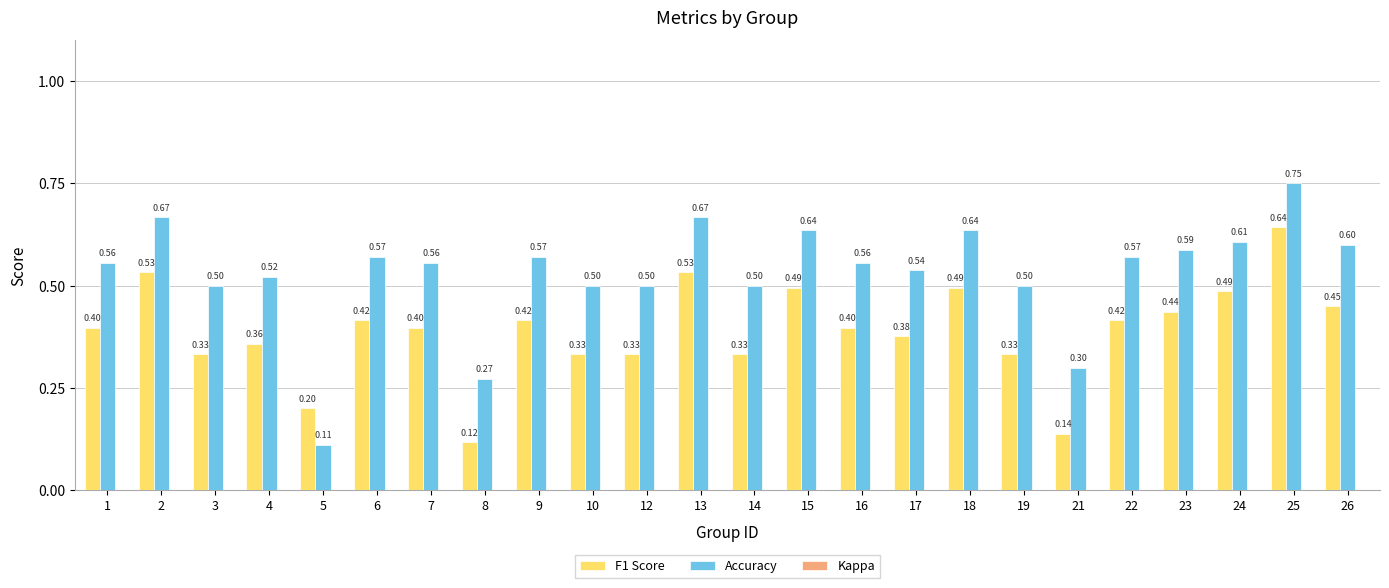

Reading right to left, list all the values displayed in this chart.

F1 Score: 26=0.5	25=0.6	24=0.5	23=0.4	22=0.4	21=0.1	19=0.3	18=0.5	17=0.4	16=0.4	15=0.5	14=0.3	13=0.5	12=0.3	10=0.3	9=0.4	8=0.1	7=0.4	6=0.4	5=0.2	4=0.4	3=0.3	2=0.5	1=0.4
Accuracy: 26=0.6	25=0.8	24=0.6	23=0.6	22=0.6	21=0.3	19=0.5	18=0.6	17=0.5	16=0.6	15=0.6	14=0.5	13=0.7	12=0.5	10=0.5	9=0.6	8=0.3	7=0.6	6=0.6	5=0.1	4=0.5	3=0.5	2=0.7	1=0.6
Kappa: 26=0.0	25=0.0	24=-0.1	23=0.0	22=0.0	21=0.0	19=0.0	18=0.0	17=0.0	16=0.0	15=0.0	14=0.0	13=0.0	12=0.0	10=0.0	9=0.0	8=0.0	7=0.0	6=0.0	5=0.0	4=0.0	3=0.0	2=0.0	1=0.0